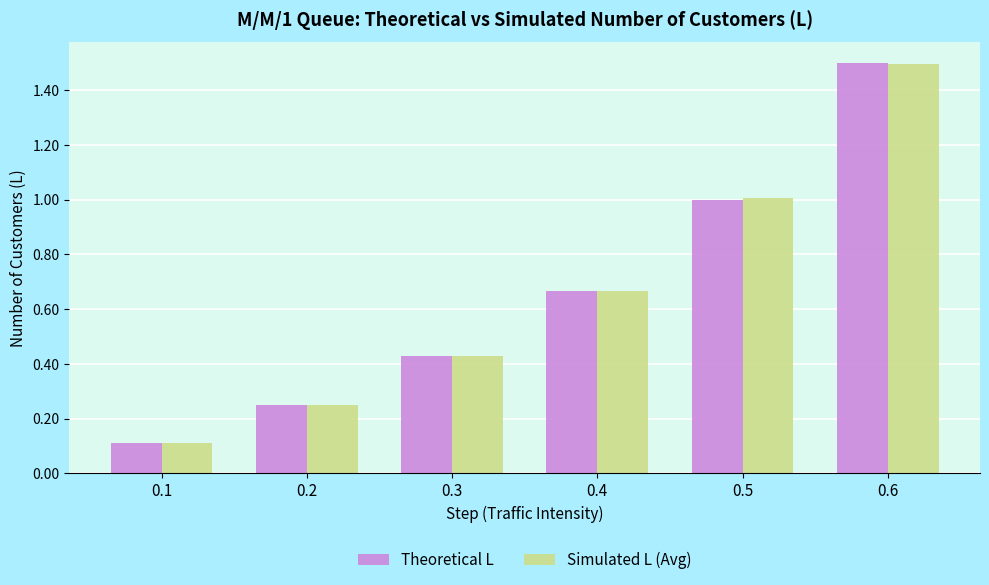

What is the approximate value of Simulated L (Avg) at 0.6?

1.5